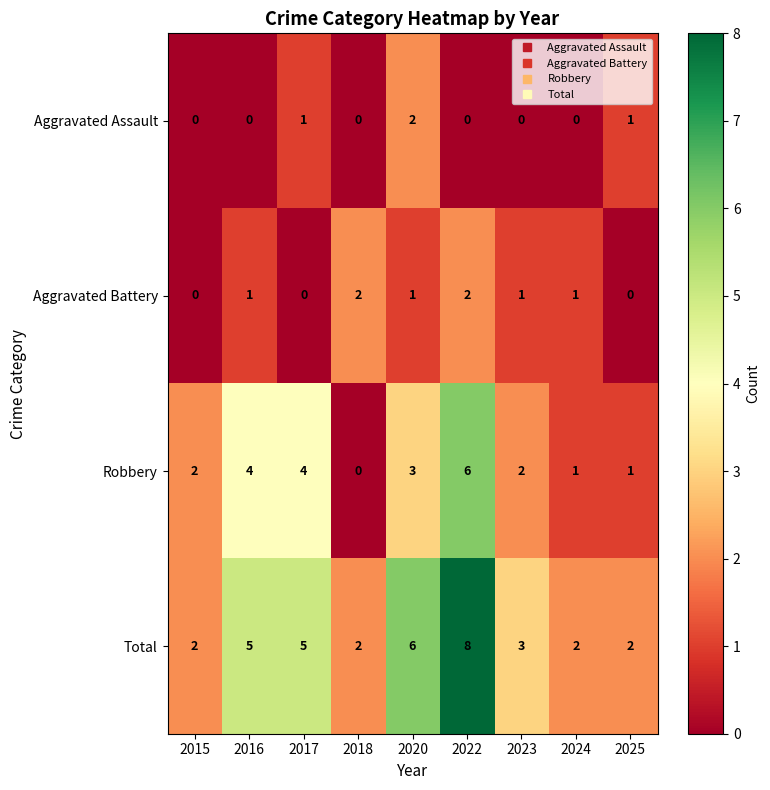

What is the sum of all Robbery values?

23